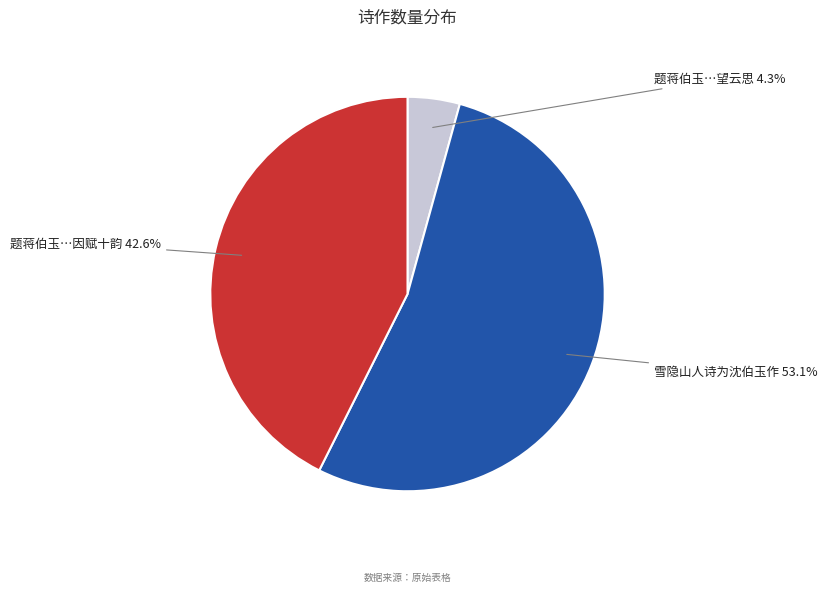

Is there any slice that represents more than half of the pie?

Yes